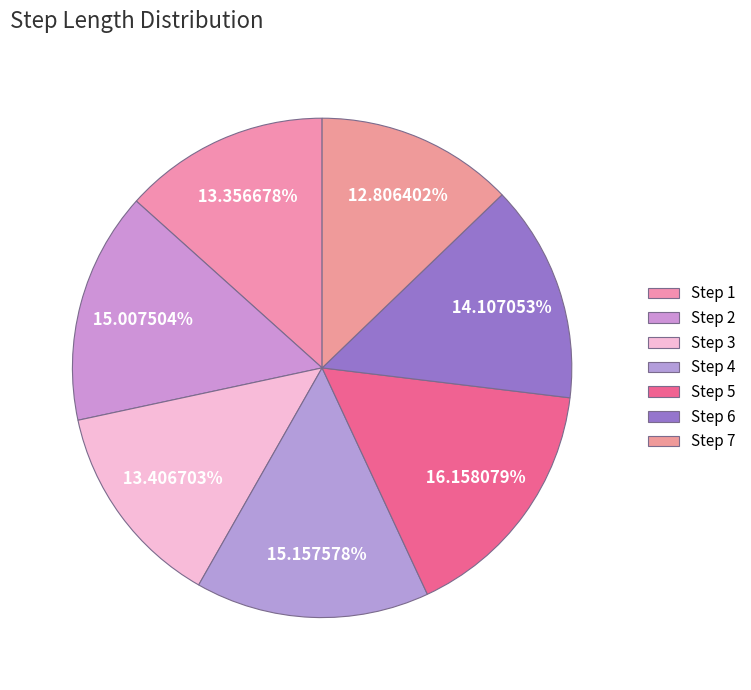

Rank the categories by value from lowest to highest.

7, 1, 3, 6, 2, 4, 5